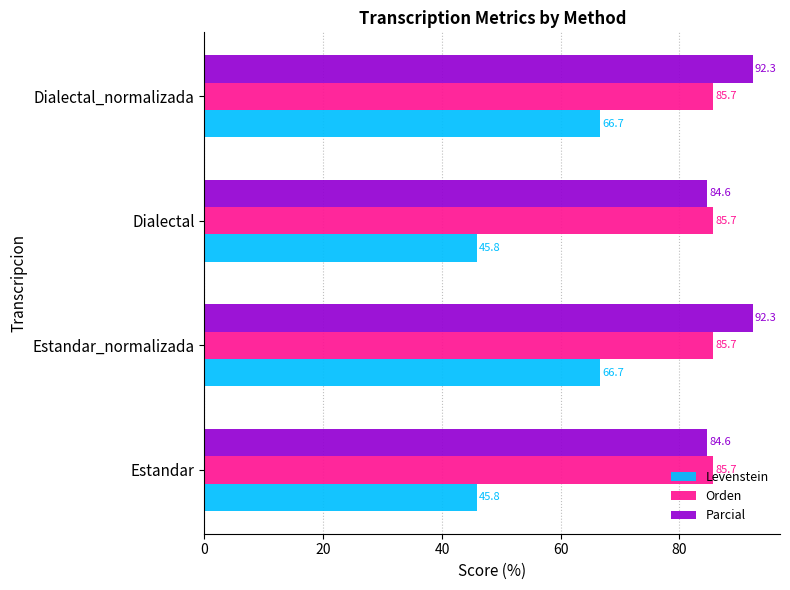

What value does the Parcial series have at Estandar_normalizada?

92.3